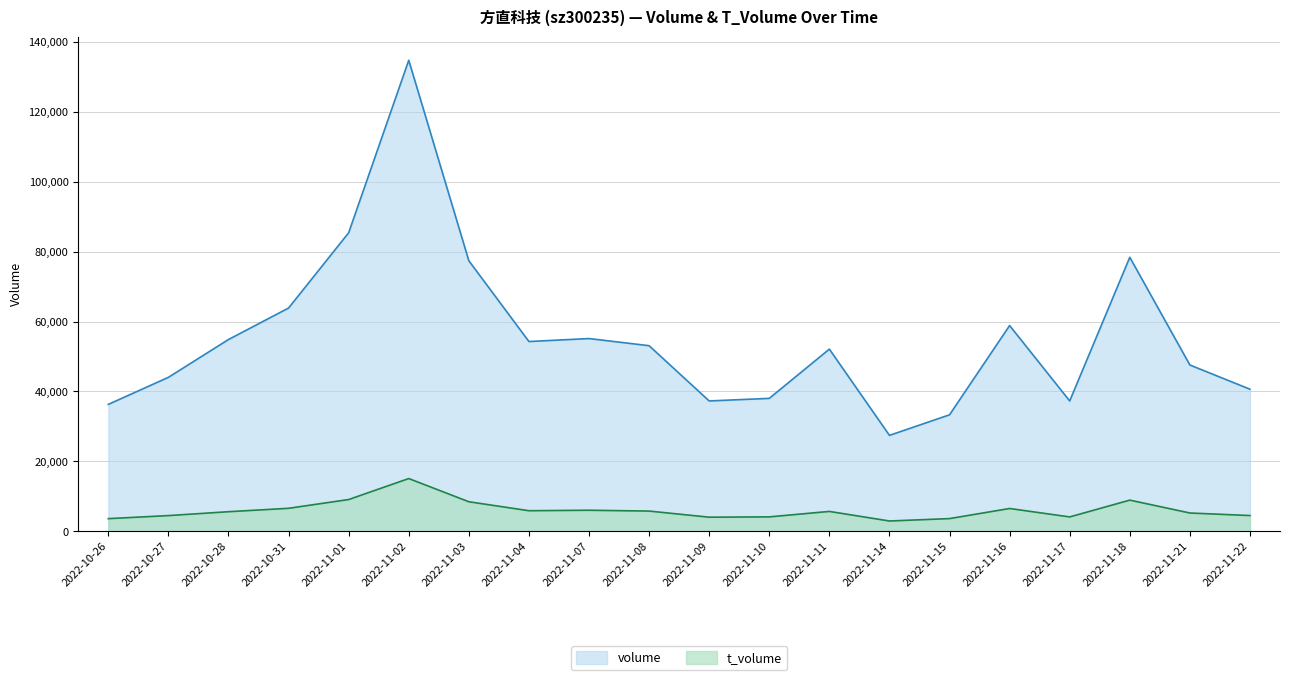

True or false: volume has a value of 8249 at 2022-11-15.

False